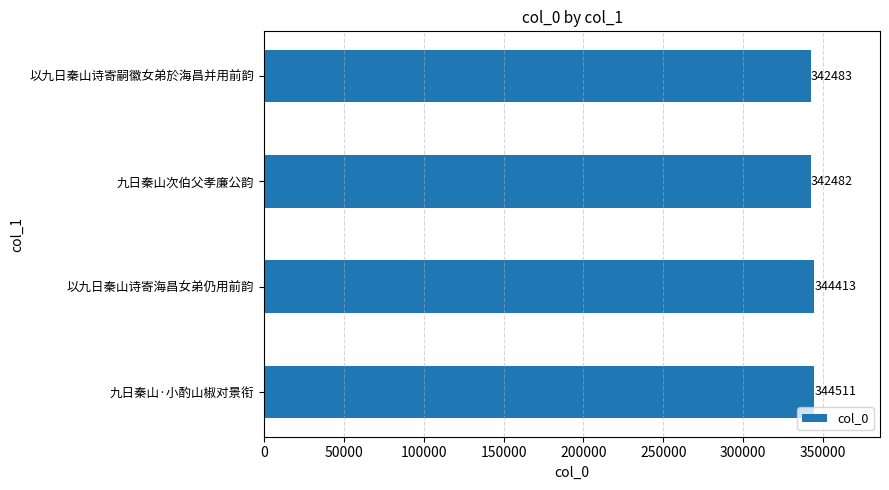

At which category does the chart reach its minimum across all series?

九日秦山次伯父孝廉公韵